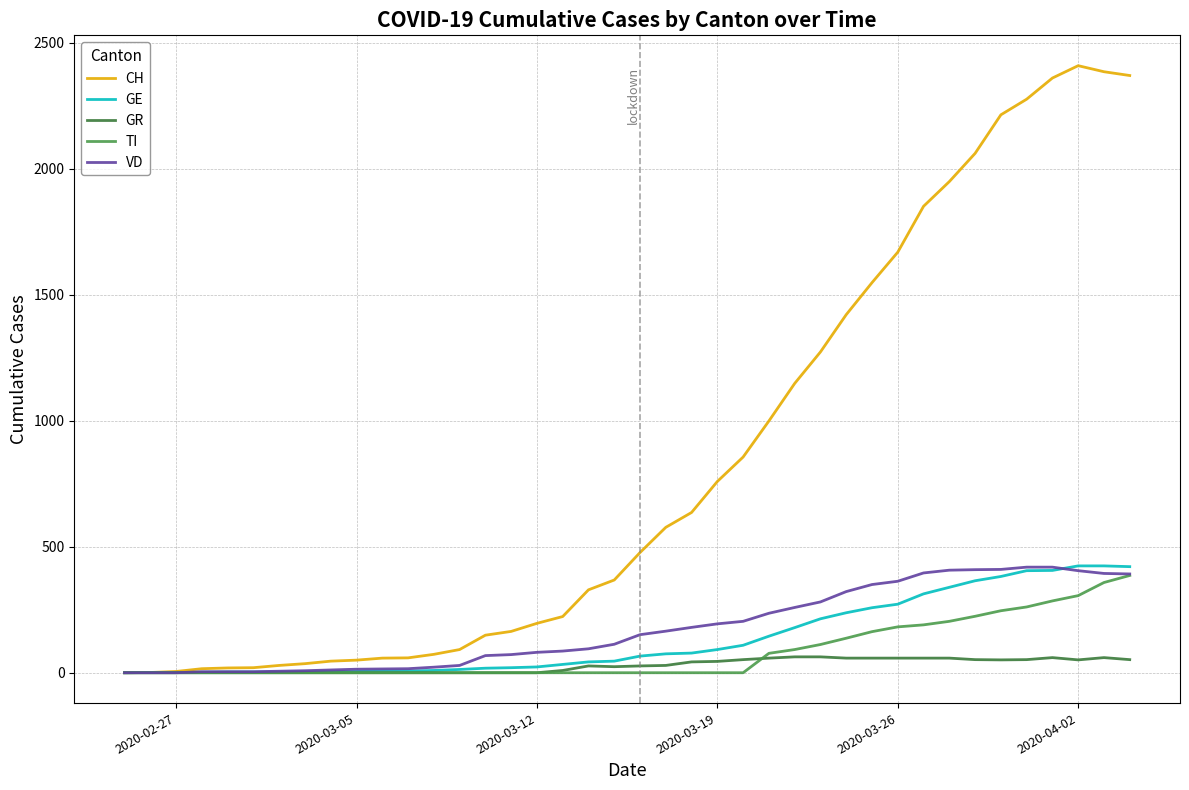

Which series has the largest total across all categories?

CH